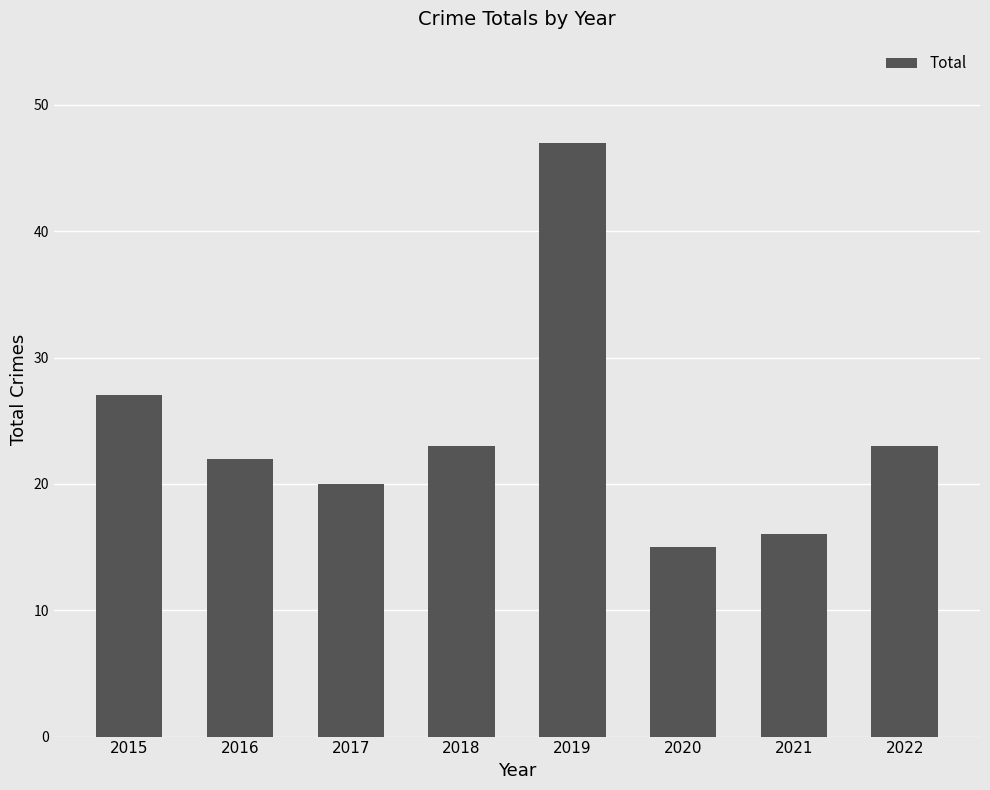

What is the change in value from 2015 to 2016?

-5